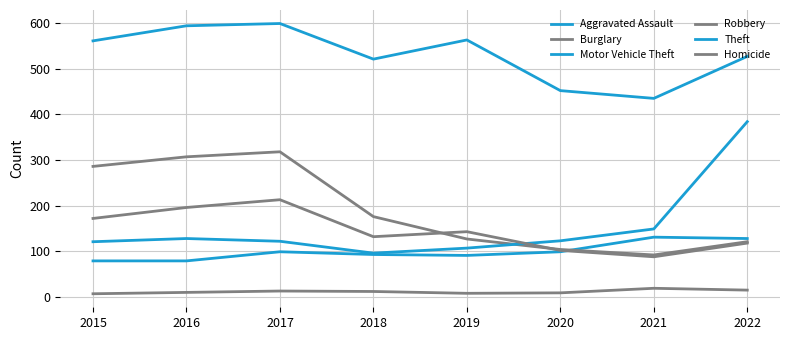

What is the sum of all Motor Vehicle Theft values?

1230